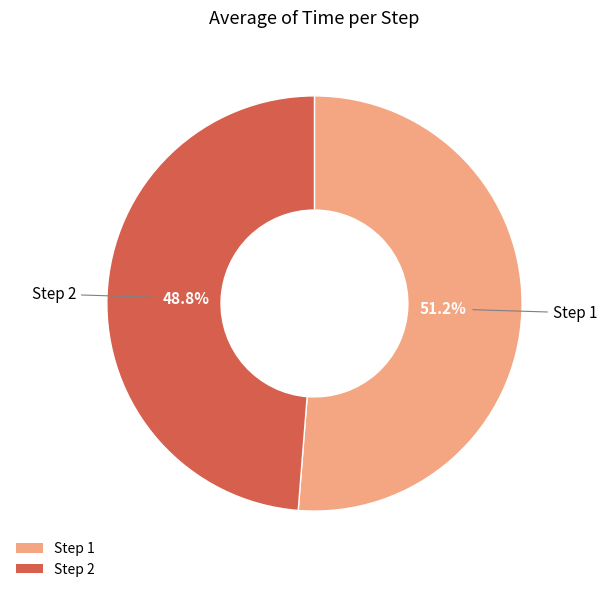

Rank the categories by value from highest to lowest.

Step 1, Step 2